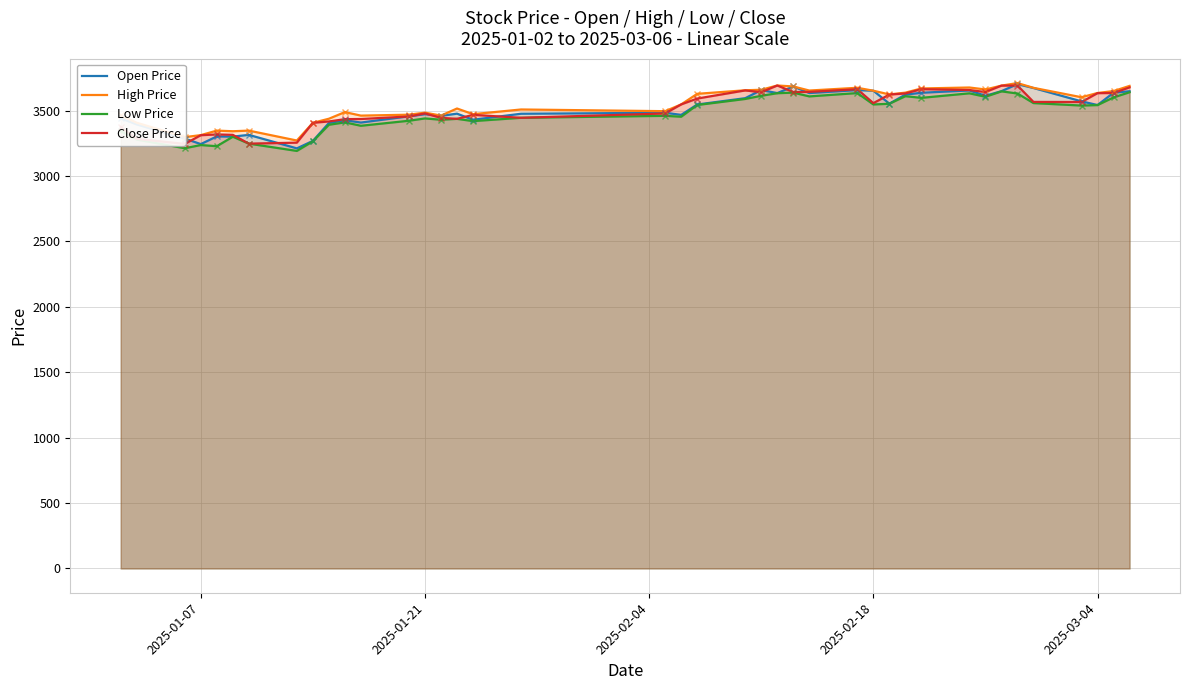

What is the minimum value for Low Price?

3192.1